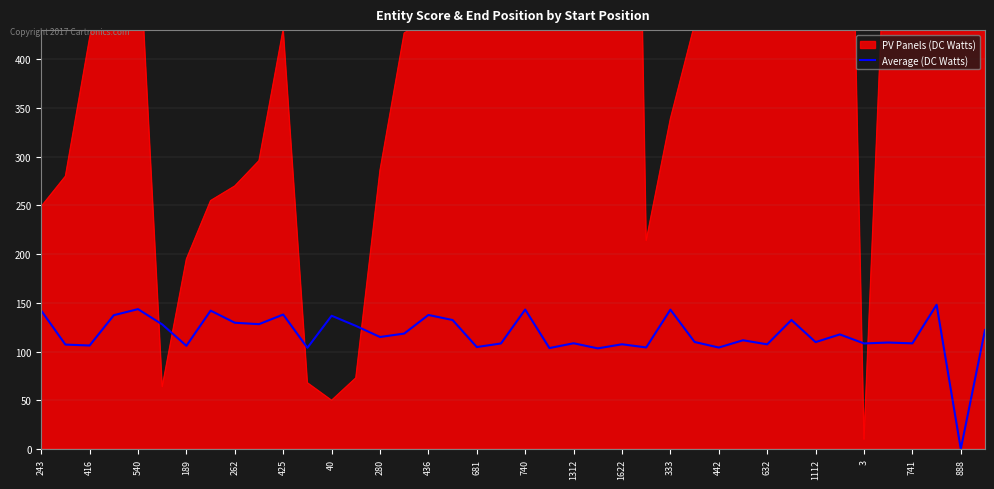

The value at 243 is 250.2. True or false?

False